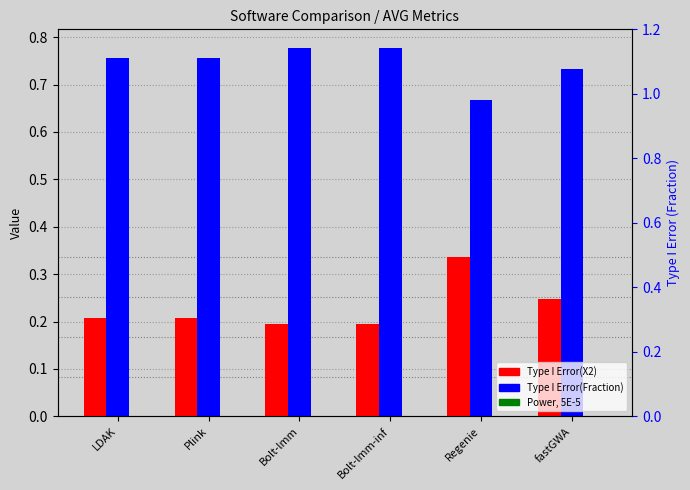

Reading left to right, extract all data points from this chart.

Type I Error(X2): 0.2	0.2	0.2	0.2	0.3	0.2
Type I Error(Fraction): 0.8	0.8	0.8	0.8	0.7	0.7
Power, 5E-5: 0.0	0.0	0.0	0.0	0.0	0.0